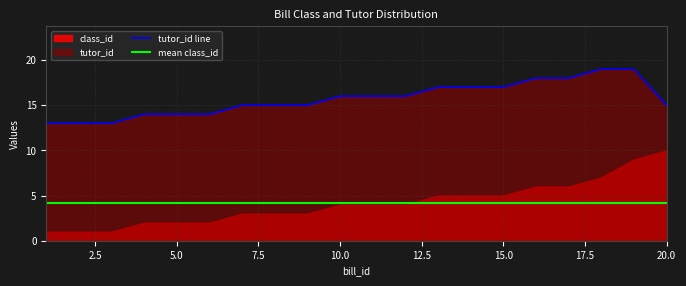

Reading left to right, list all the values displayed in this chart.

1=13	2=13	3=13	4=14	5=14	6=14	7=15	8=15	9=15	10=16	11=16	12=16	13=17	14=17	15=17	16=18	17=18	18=19	19=19	20=15